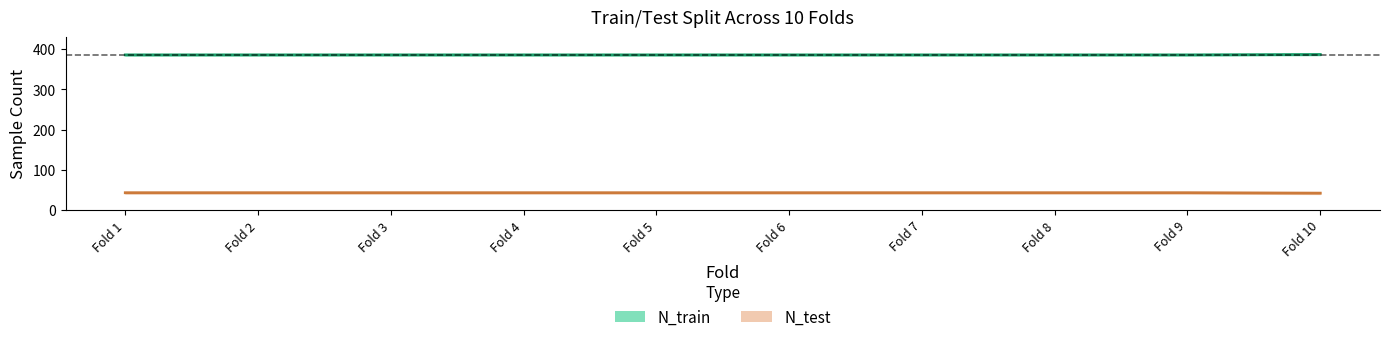

What is the value of the N_train point at the 8th from the left?

386